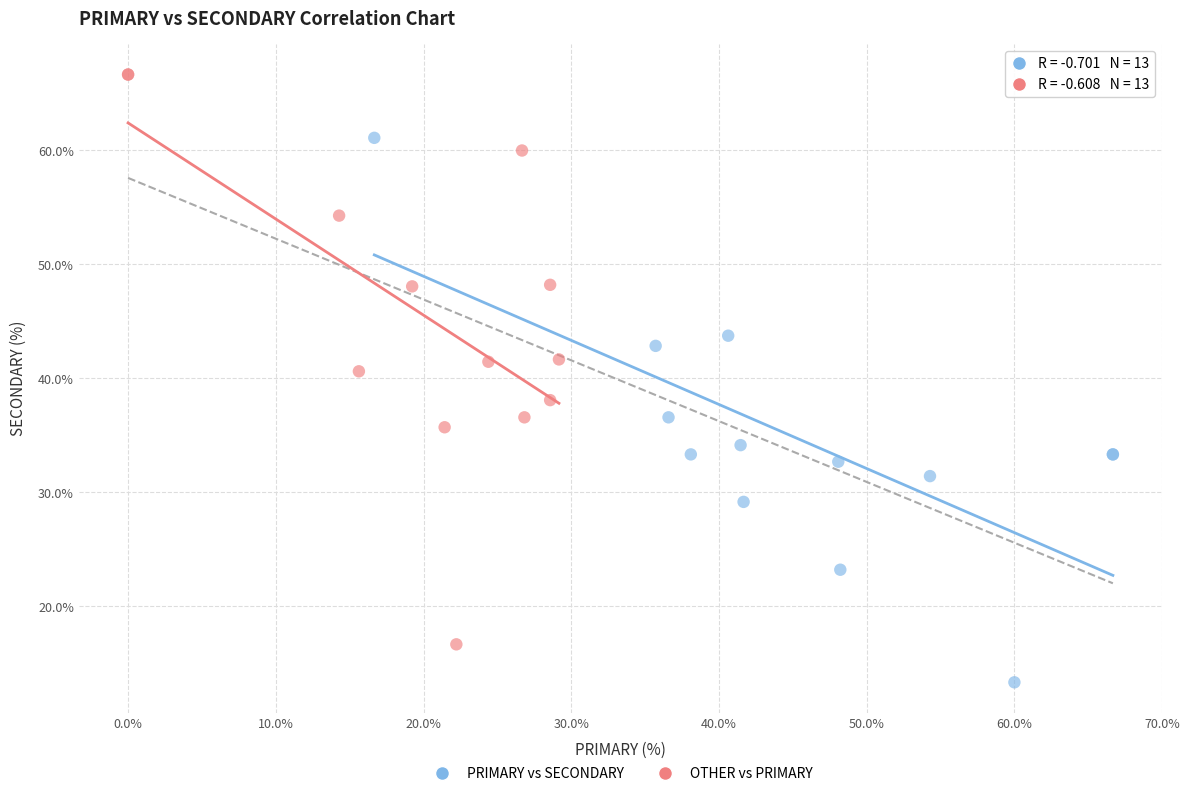

Which series contains the highest Y value?

OTHER vs PRIMARY